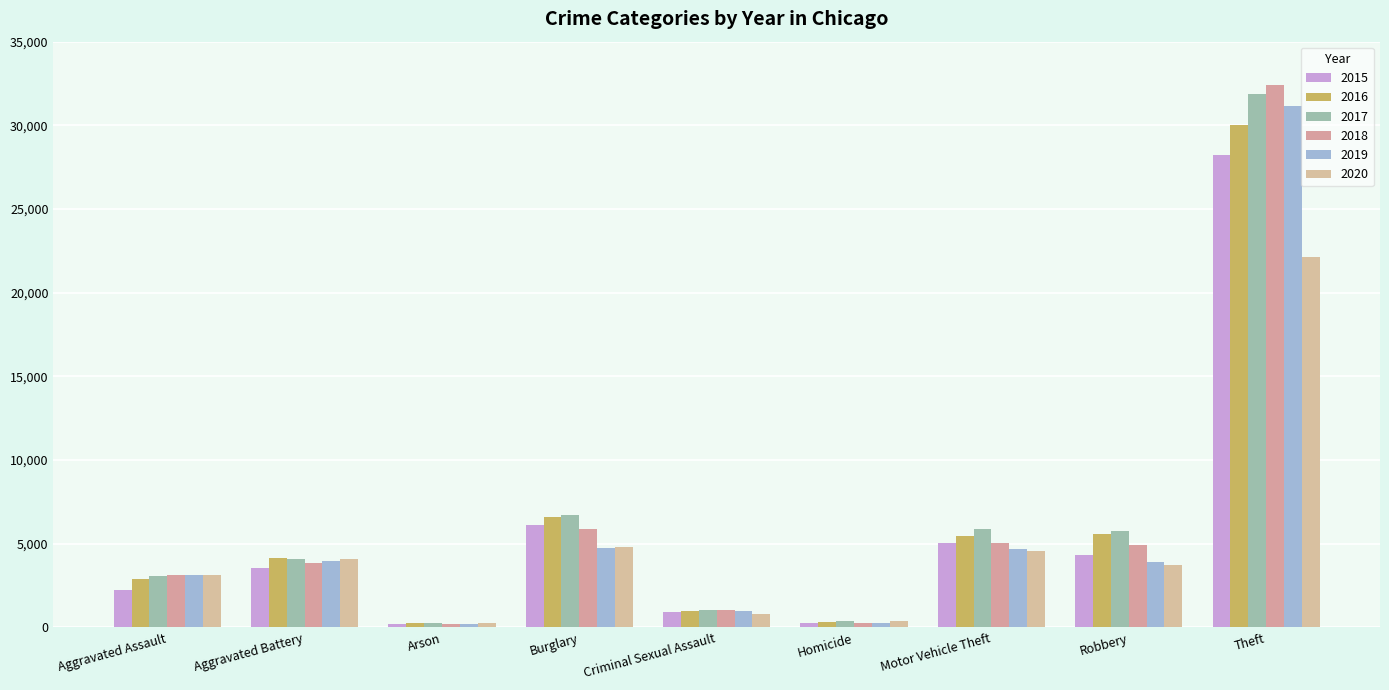

How many series are shown in this chart?

6